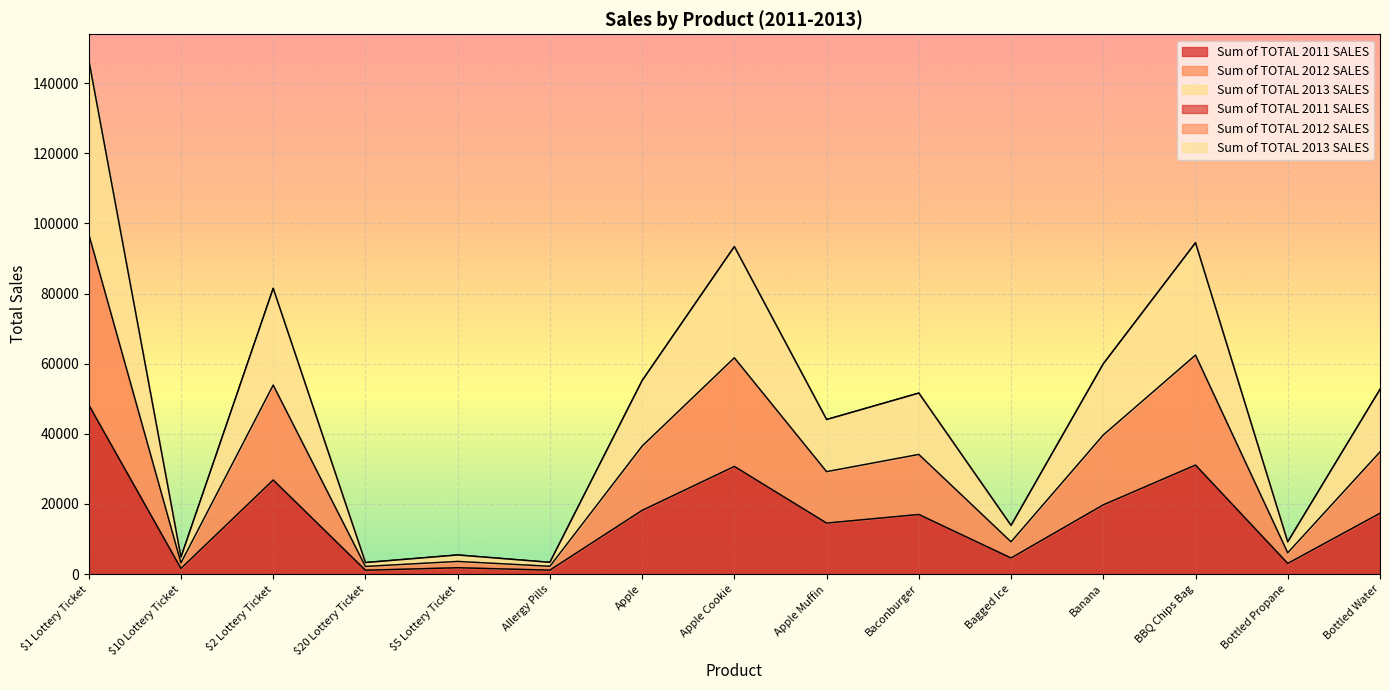

How many data points in Sum of TOTAL 2012 SALES are less than 34103?

7